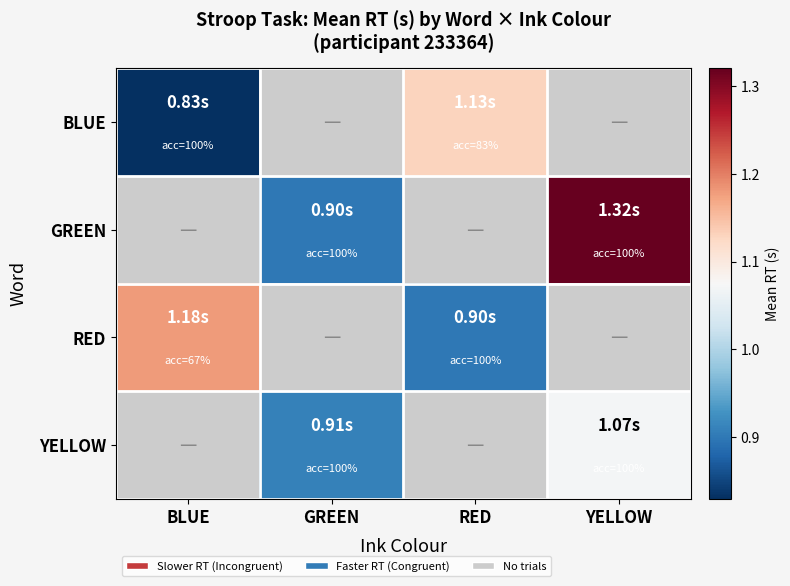

What is the lowest value of the BLUE series?

0.8